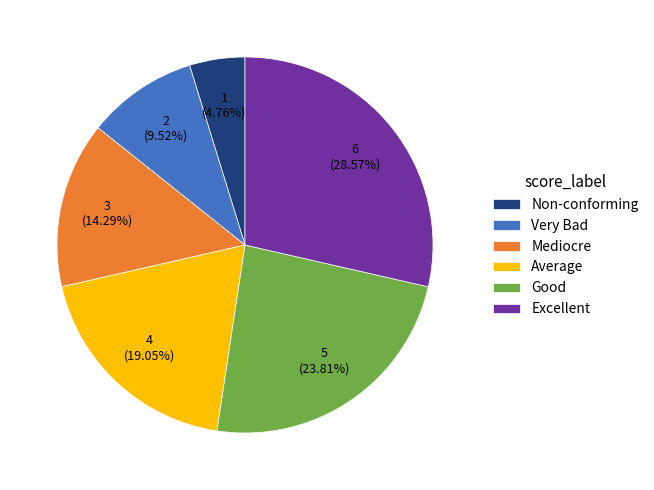

Count the number of slices in the pie.

6